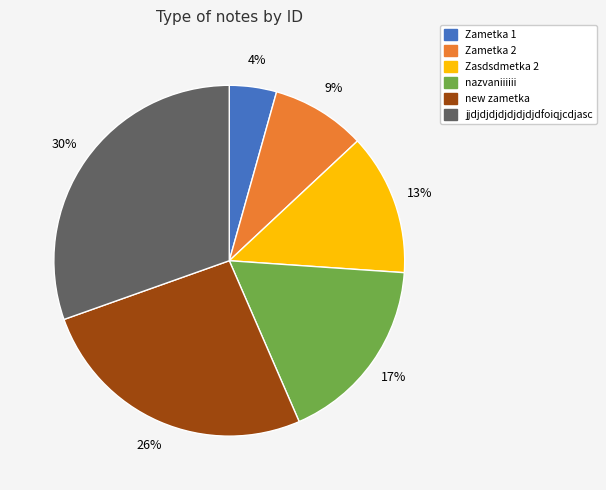

Rank the categories by value from lowest to highest.

Zametka 1, Zametka 2, Zasdsdmetka 2, nazvaniiiiii, new zametka, jjdjdjdjdjdjdjdjdfoiqjcdjasc